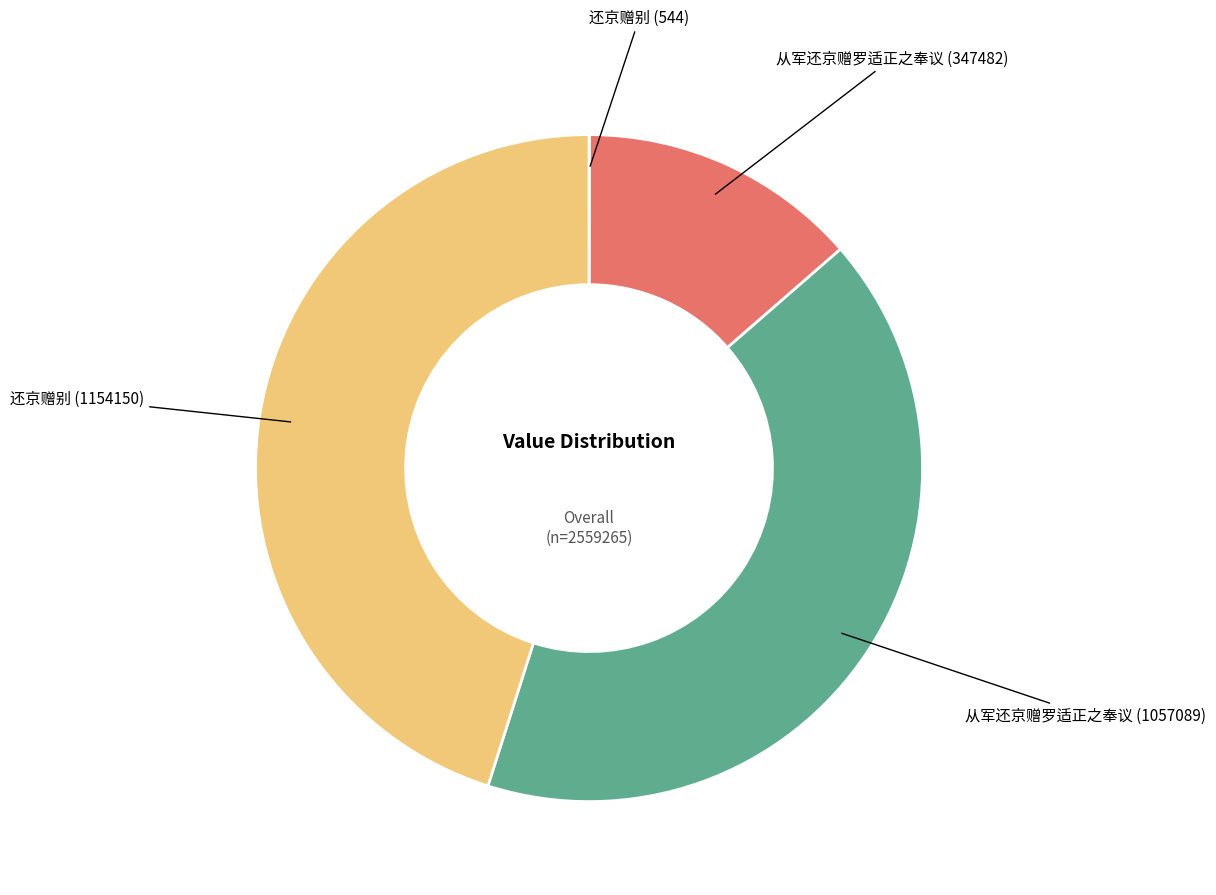

Is there any slice that represents more than half of the pie?

No